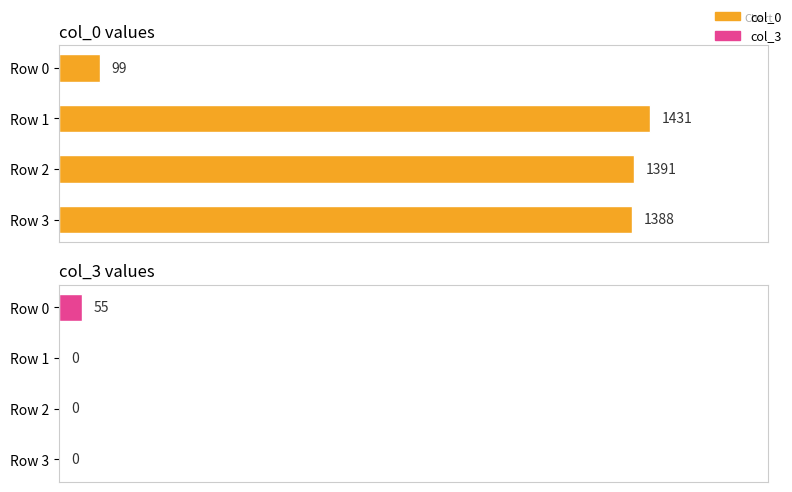

Count the number of data series in this chart.

2